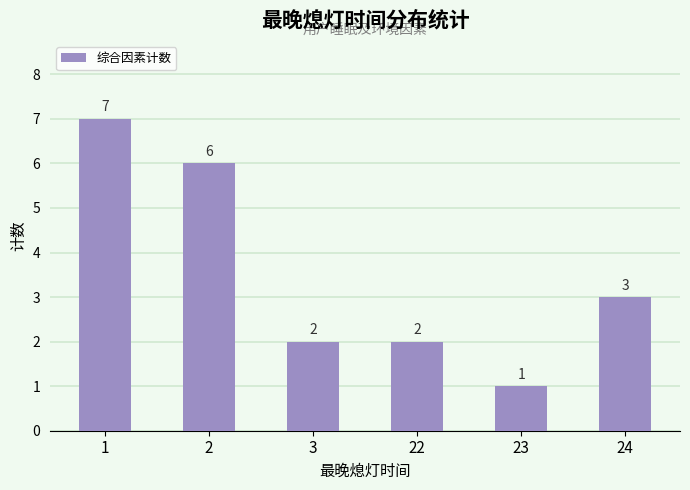

Reading left to right, list all the values displayed in this chart.

7	6	2	2	1	3